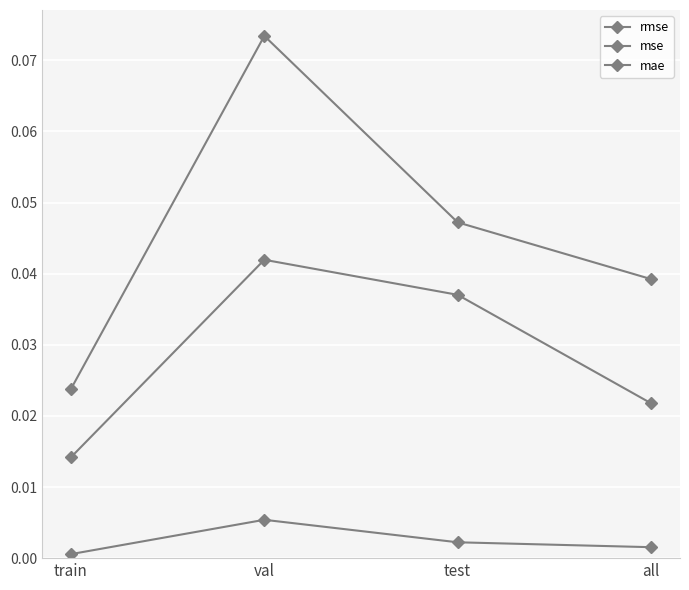

Does the chart have visible grid lines?

Yes